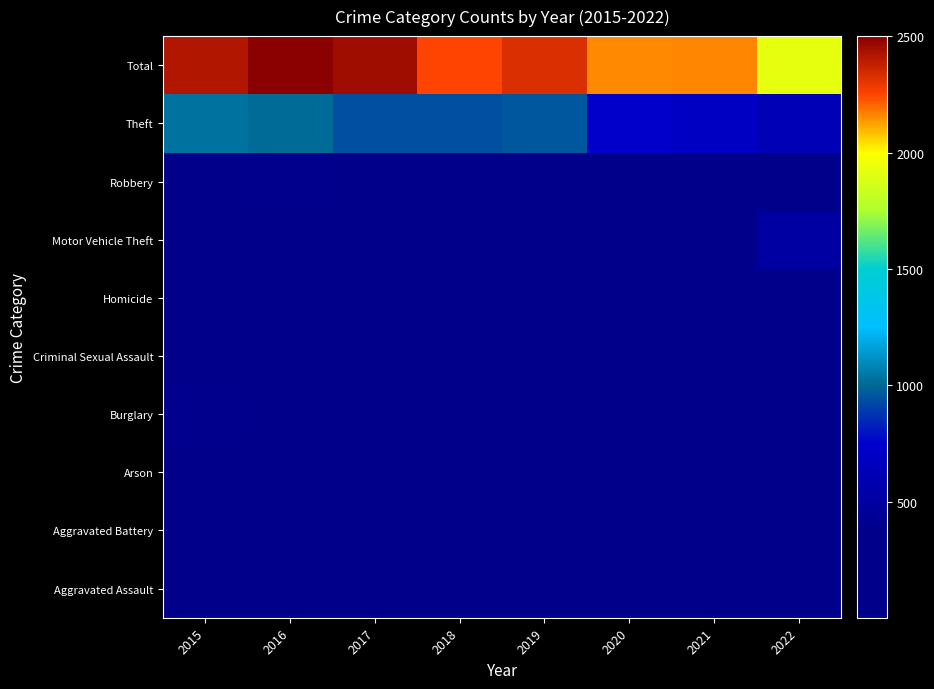

Reading left to right, list all the values displayed in this chart.

Aggravated Assault: 2015=160	2016=154	2017=207	2018=206	2019=197	2020=242	2021=292	2022=197
Aggravated Battery: 2015=246	2016=288	2017=277	2018=297	2019=321	2020=294	2021=336	2022=213
Arson: 2015=11	2016=13	2017=9	2018=9	2019=8	2020=20	2021=14	2022=2
Burglary: 2015=393	2016=352	2017=327	2018=273	2019=281	2020=245	2021=185	2022=134
Criminal Sexual Assault: 2015=34	2016=43	2017=47	2018=40	2019=51	2020=36	2021=33	2022=35
Homicide: 2015=17	2016=29	2017=24	2018=15	2019=27	2020=24	2021=37	2022=15
Motor Vehicle Theft: 2015=228	2016=218	2017=243	2018=232	2019=260	2020=328	2021=329	2022=514
Robbery: 2015=297	2016=394	2017=381	2018=237	2019=224	2020=233	2021=244	2022=184
Theft: 2015=1027	2016=1009	2017=941	2018=941	2019=959	2020=736	2021=691	2022=629
Total: 2015=2413	2016=2500	2017=2456	2018=2250	2019=2328	2020=2158	2021=2161	2022=1923